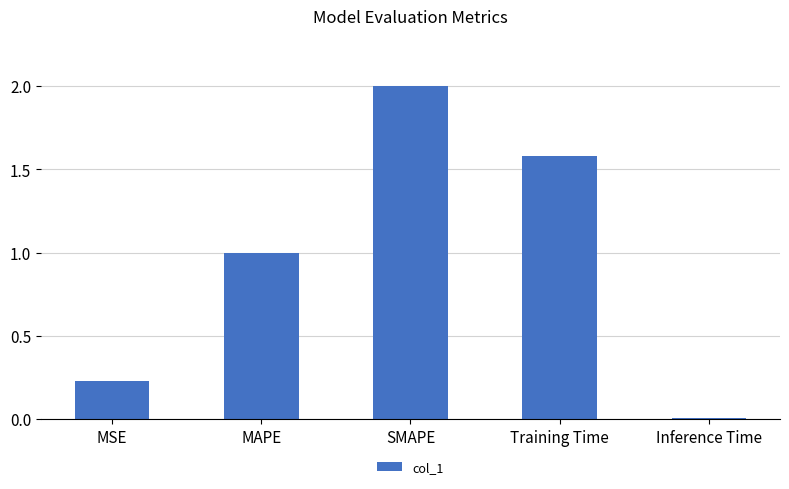

What is the difference between the maximum and minimum values?

2.0